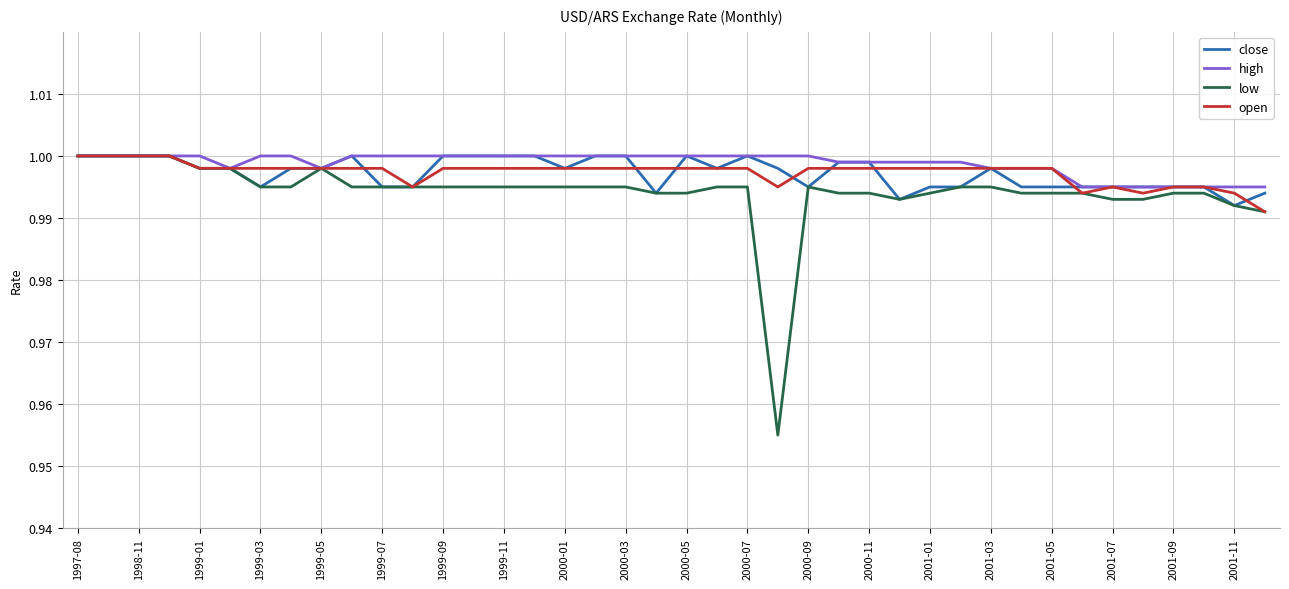

Is this an area chart (filled region under the line)?

No